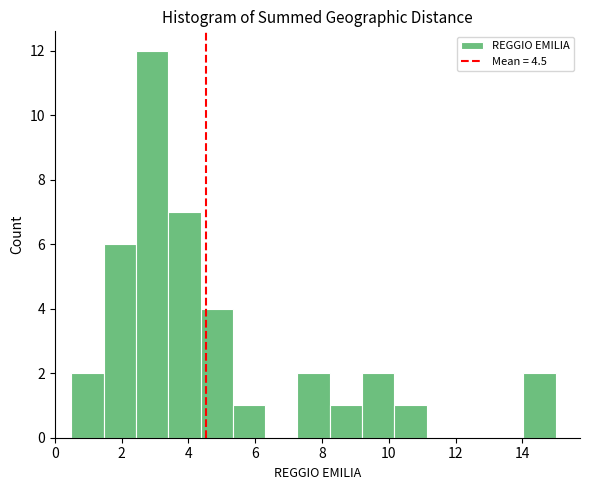

What is the height of the bar covering 5.4 to 6.4 on the x-axis? Neither the bar edges nor the heights are printed on the chart, so give them approximately, as read against the axes.

1